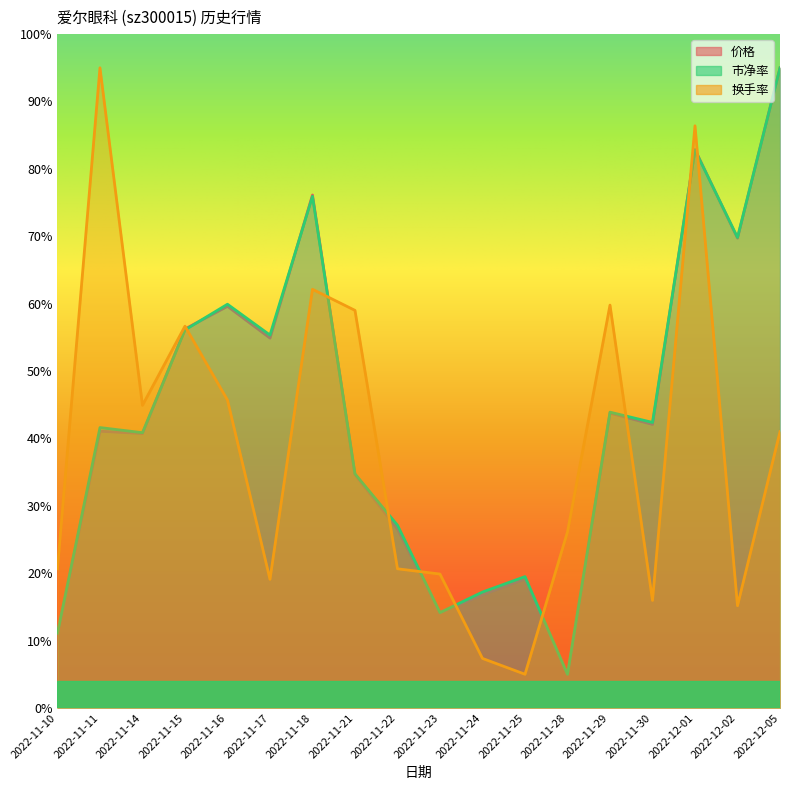

What is the sum of all 换手率 values?

700.4